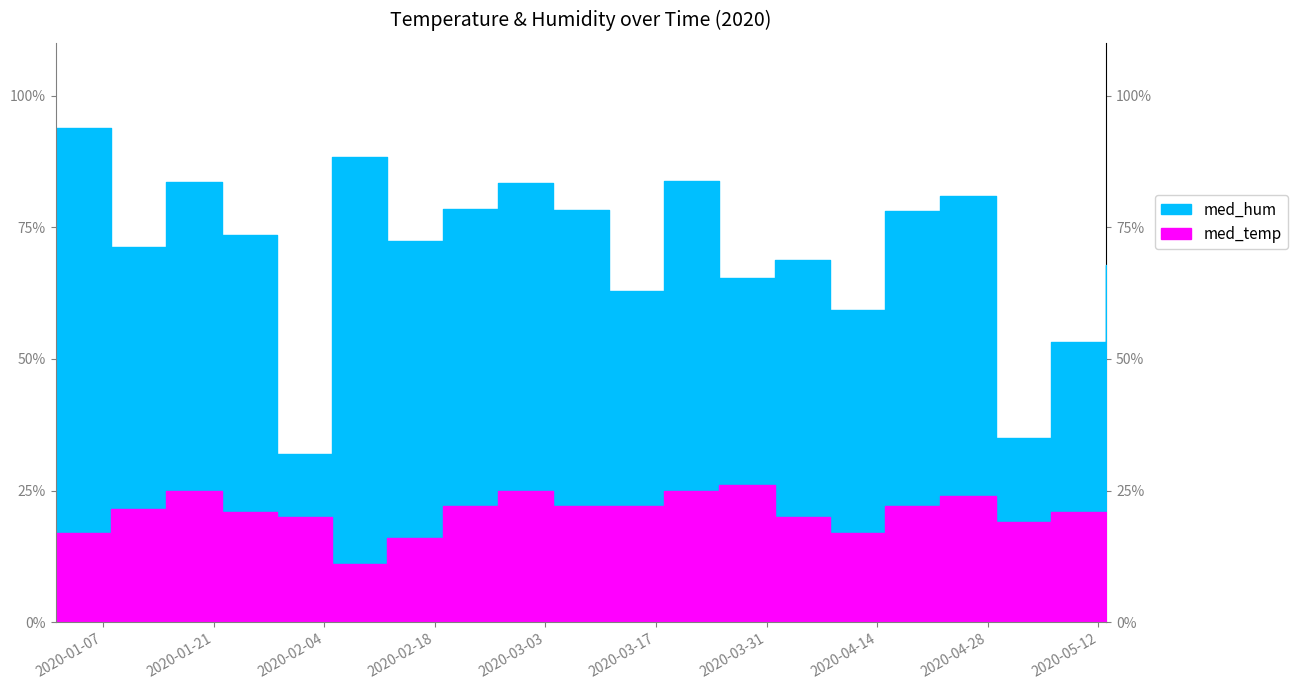

What is the greatest value displayed?

93.9